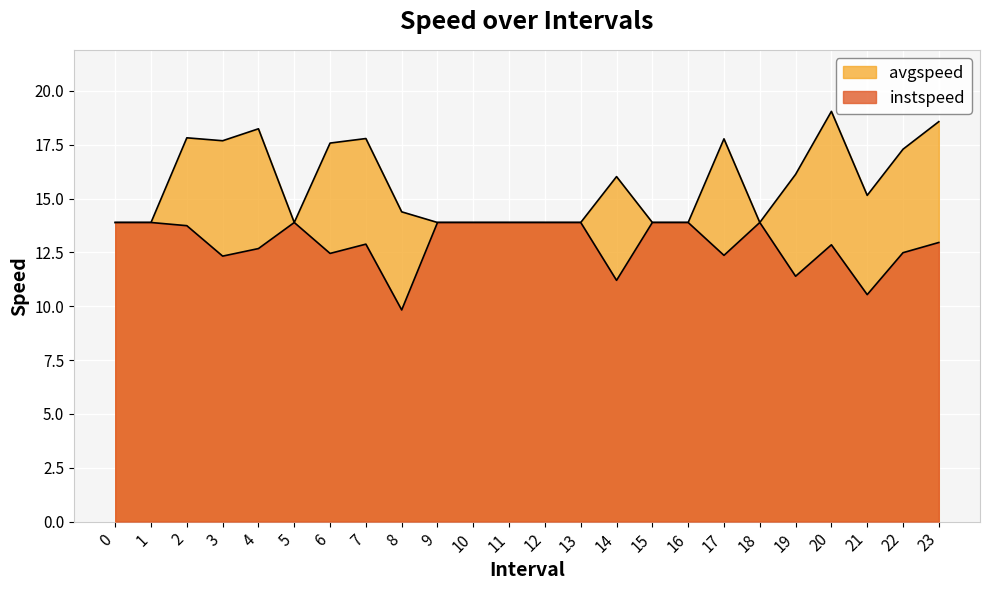

True or false: instspeed and avgspeed intersect in this chart.

False